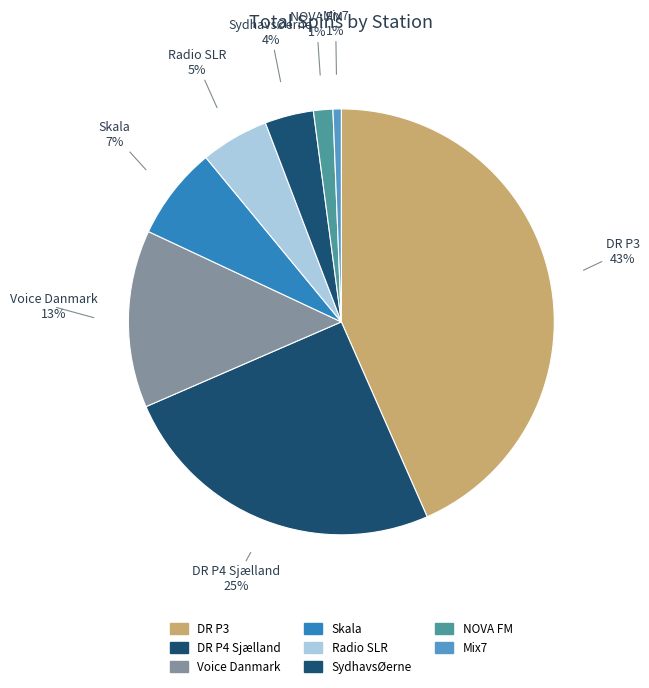

The NOVA FM slice represents 1% of the pie. True or false?

True